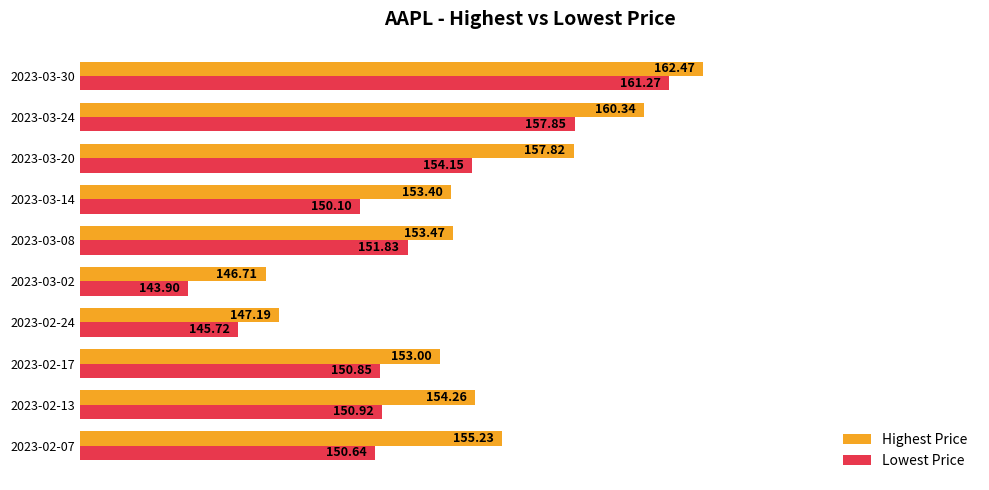

Which series has the largest total across all categories?

Highest Price